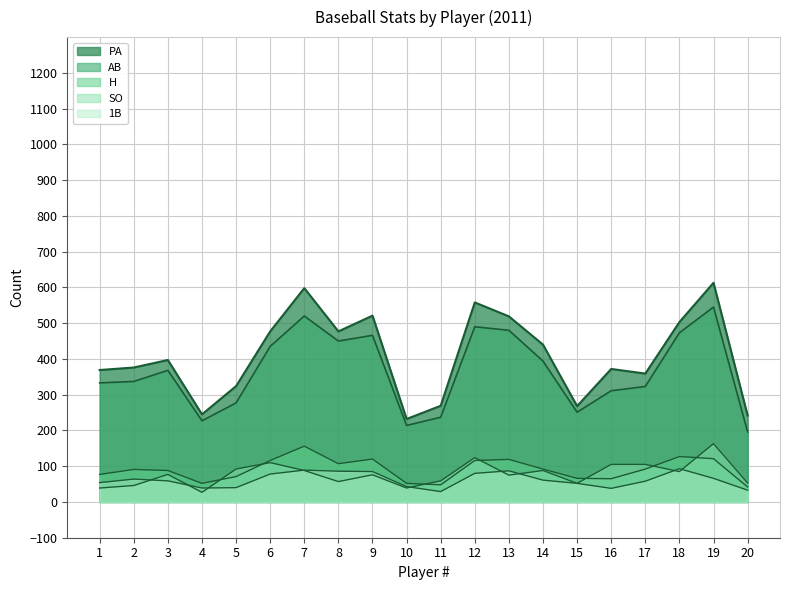

Where is the first local minimum for 1B?

4